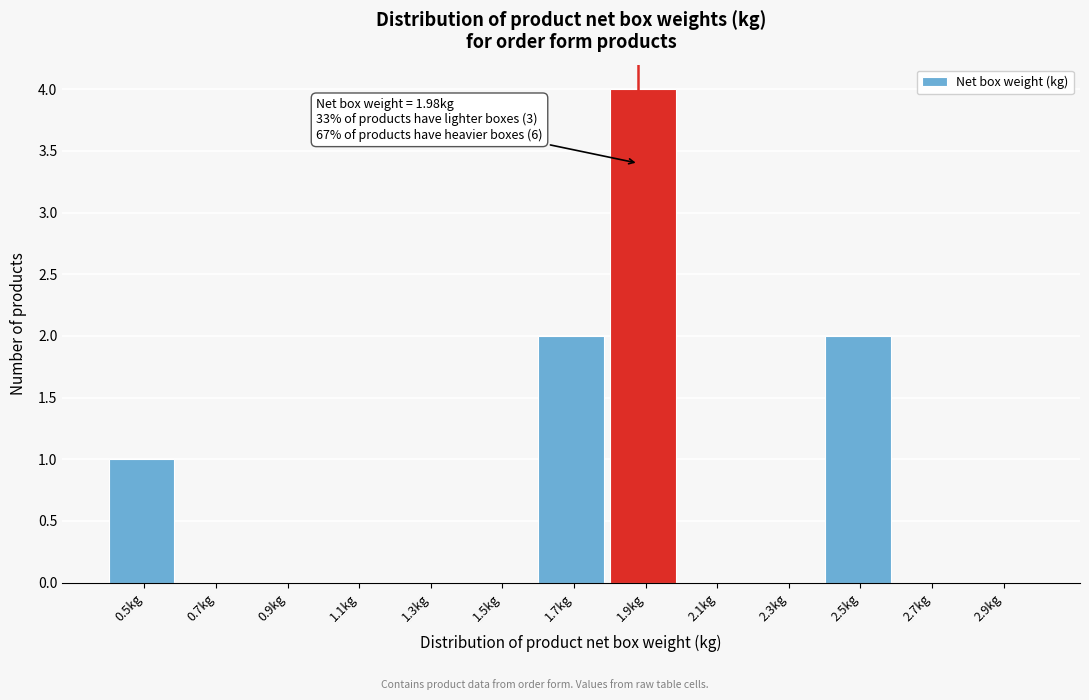

Reading left to right, extract all data points from this chart.

0.5kg=1	0.7kg=0	0.9kg=0	1.1kg=0	1.3kg=0	1.5kg=0	1.7kg=2	1.9kg=4	2.1kg=0	2.3kg=0	2.5kg=2	2.7kg=0	2.9kg=0